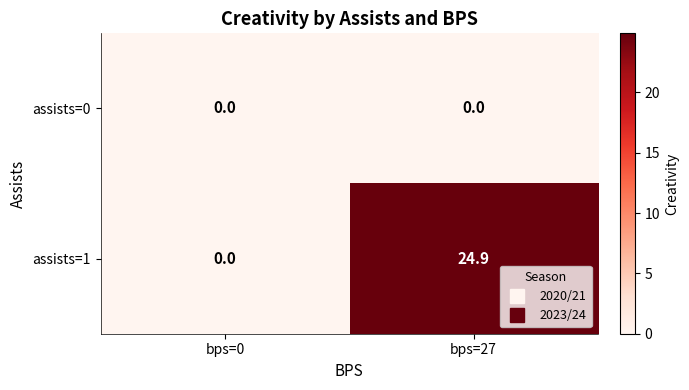

Reading right to left, list all the values displayed in this chart.

assists=0: 0.0	0.0
assists=1: 24.9	0.0